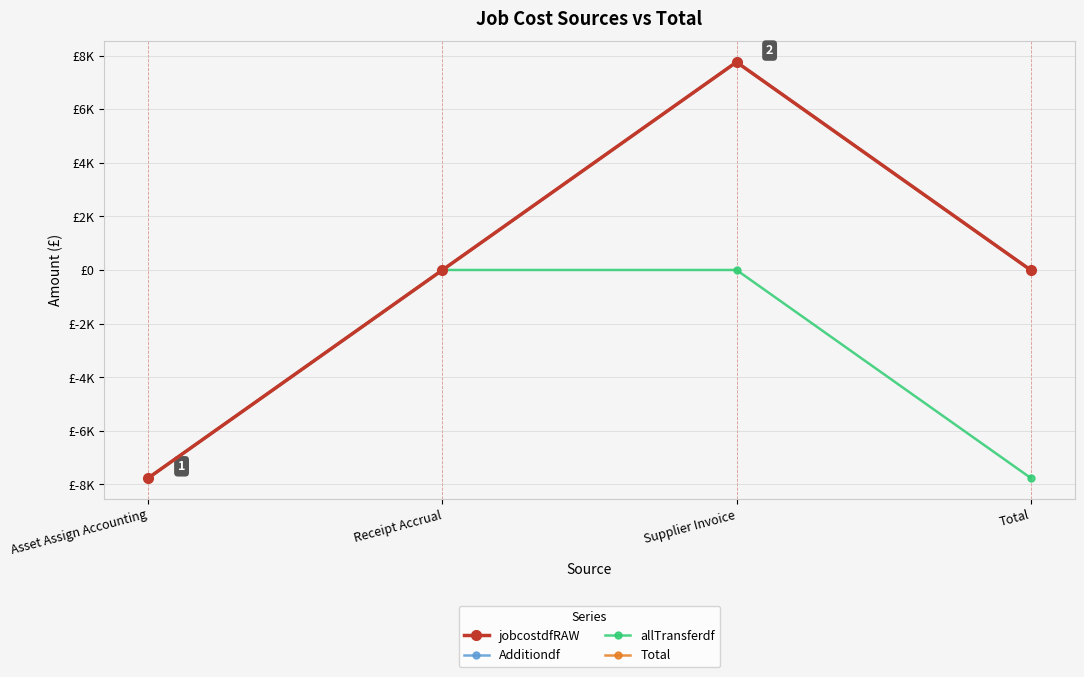

The Additiondf series shows -7754.4 at Asset Assign Accounting. True or false?

True